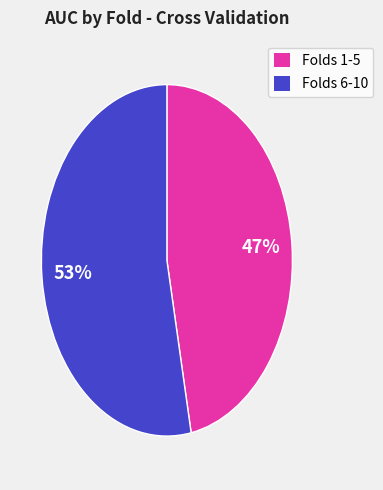

Count the number of slices in the pie.

2